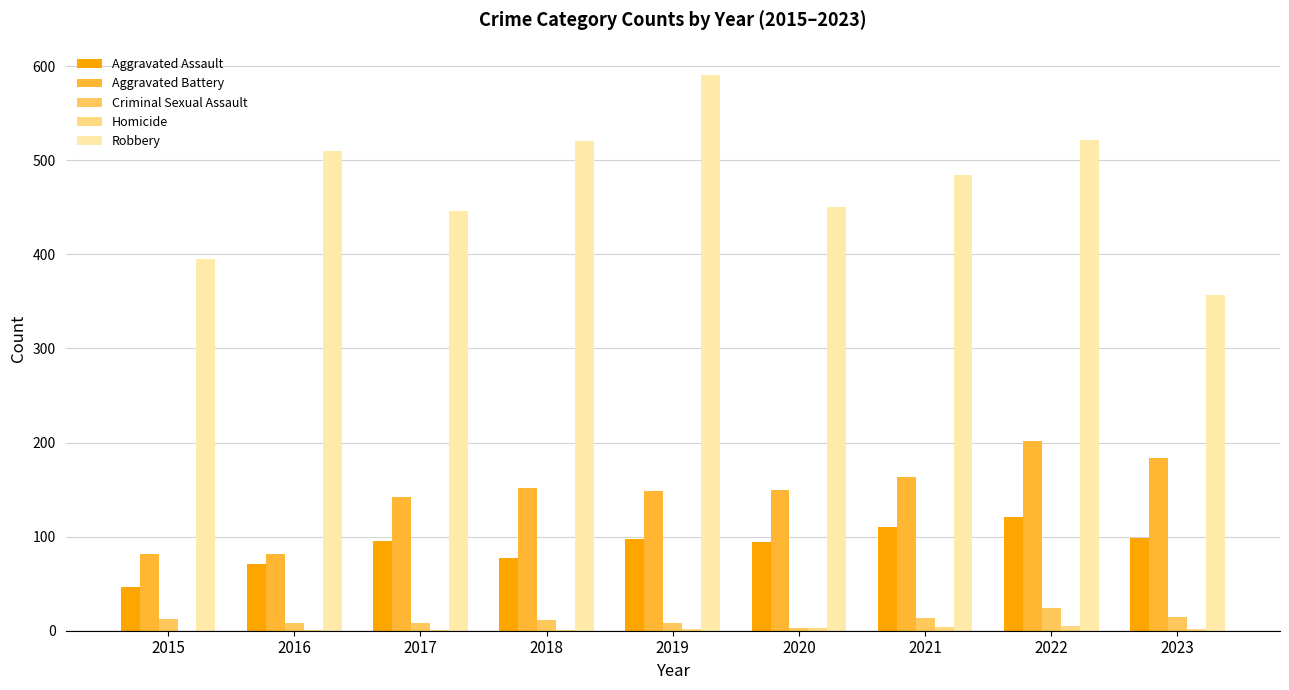

What is the approximate value of Homicide at 2020?

3